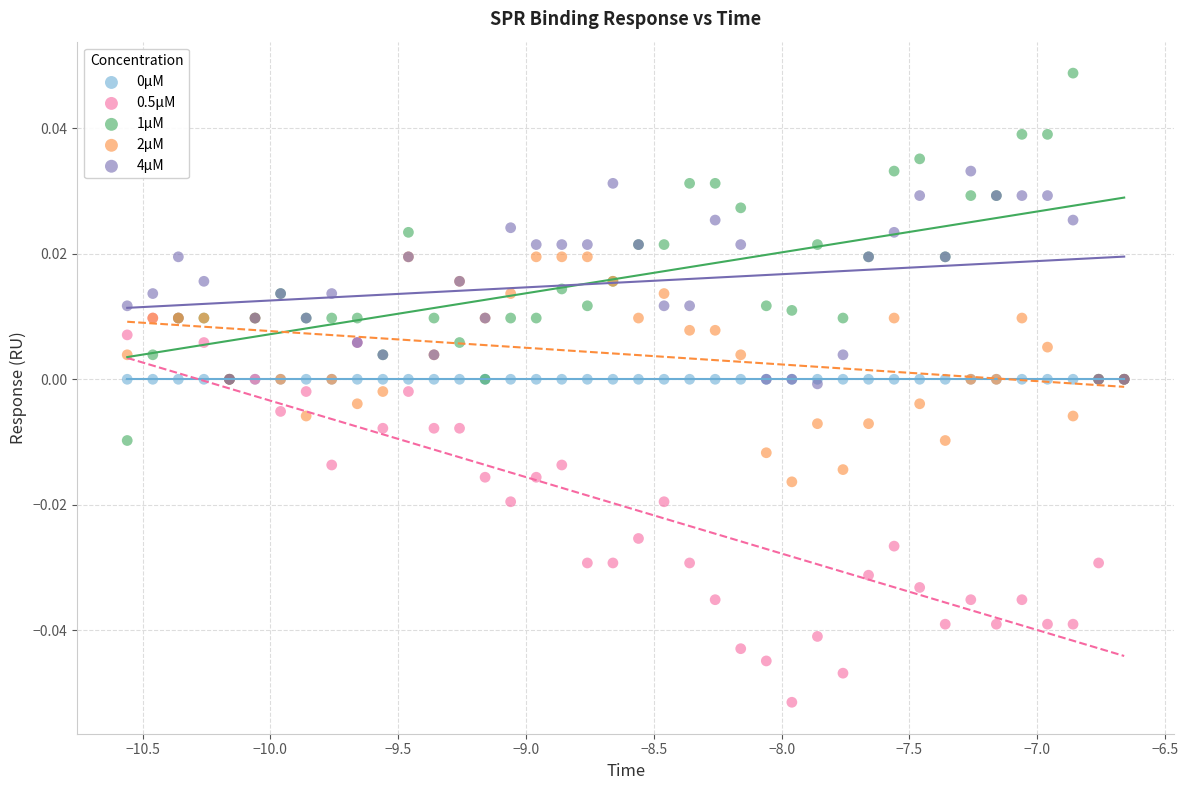

Which series reaches the minimum Y coordinate?

0.5μM